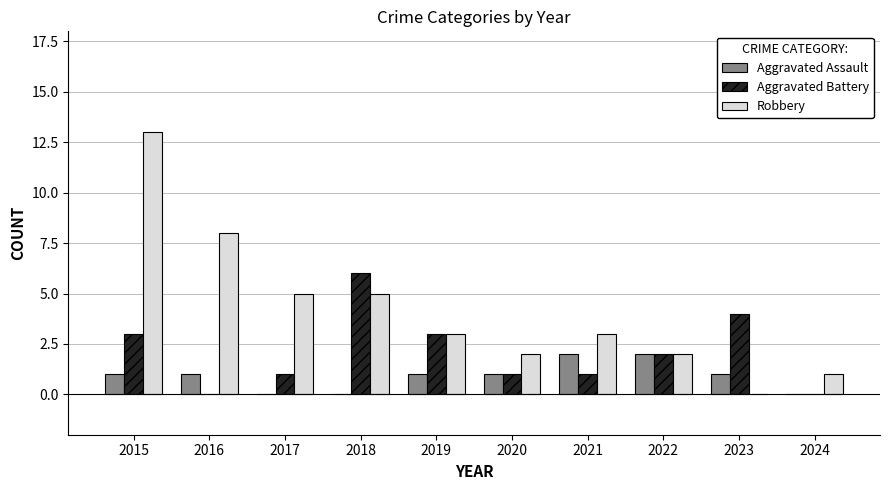

At which category is the sum across all series the highest?

2015